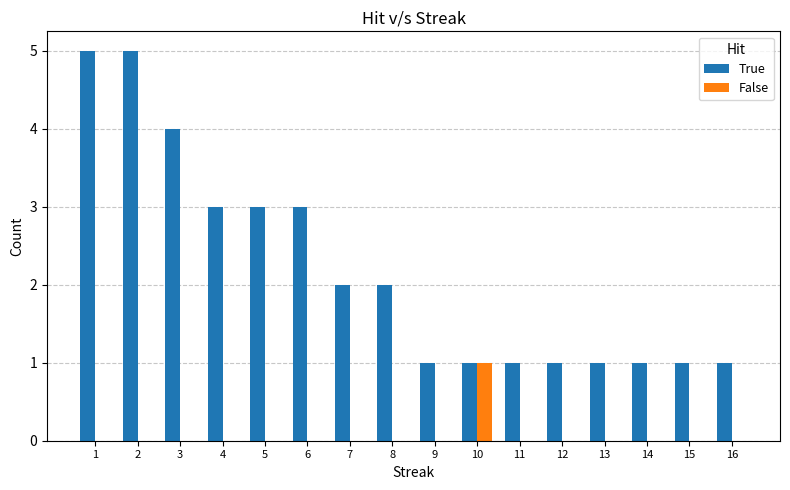

Reading right to left, extract all data points from this chart.

True: 16=1	15=1	14=1	13=1	12=1	11=1	10=1	9=1	8=2	7=2	6=3	5=3	4=3	3=4	2=5	1=5
False: 16=0	15=0	14=0	13=0	12=0	11=0	10=1	9=0	8=0	7=0	6=0	5=0	4=0	3=0	2=0	1=0